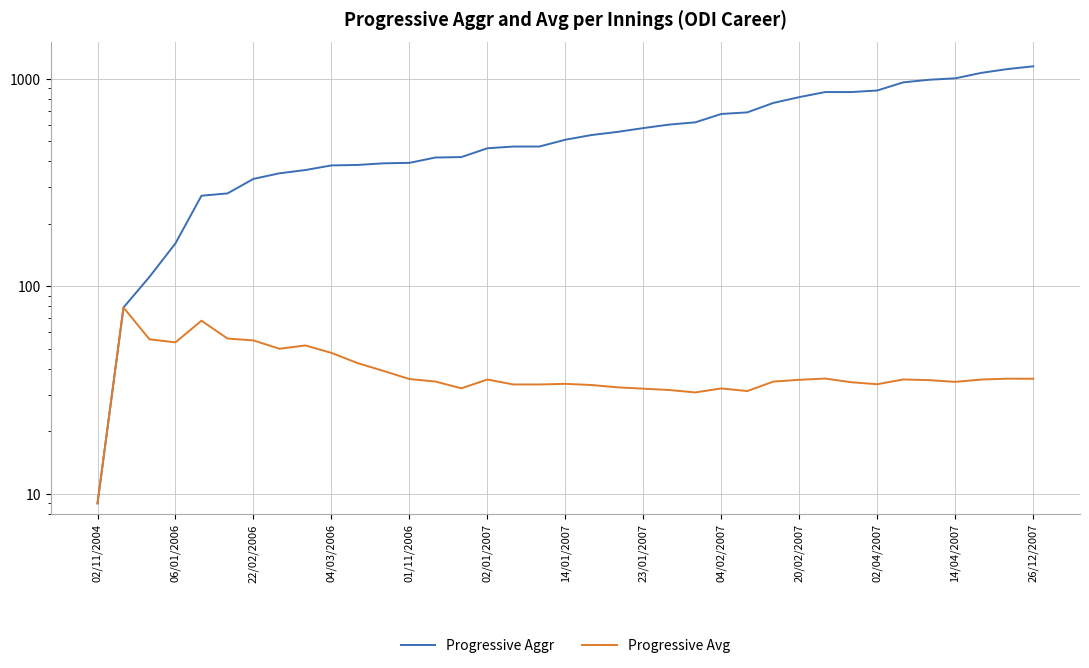

How many lines are shown in the chart?

2